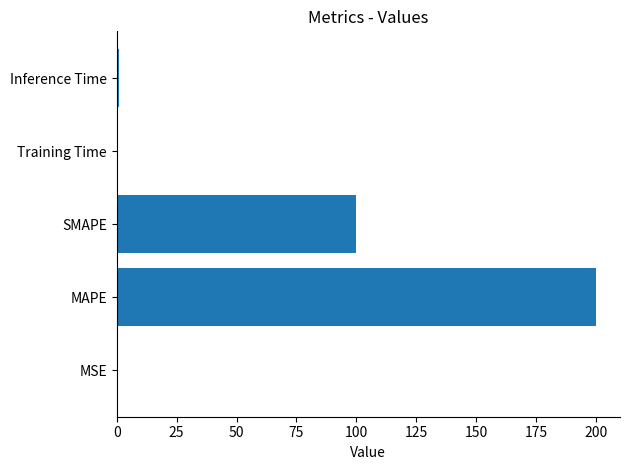

What is the maximum value shown in the chart?

200.0